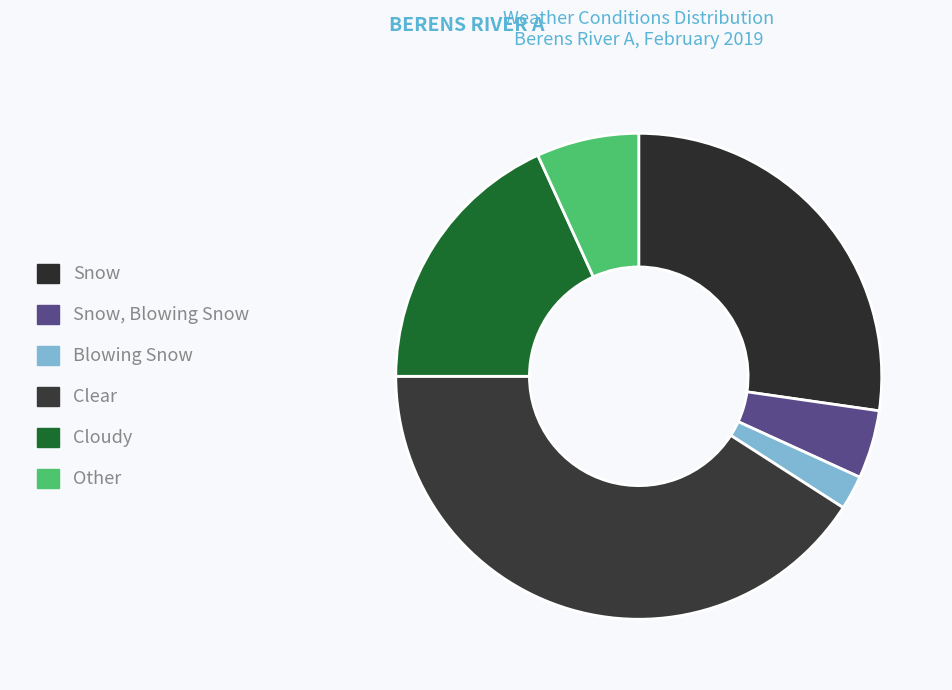

Does Snow, Blowing Snow represent more than half of the total?

No